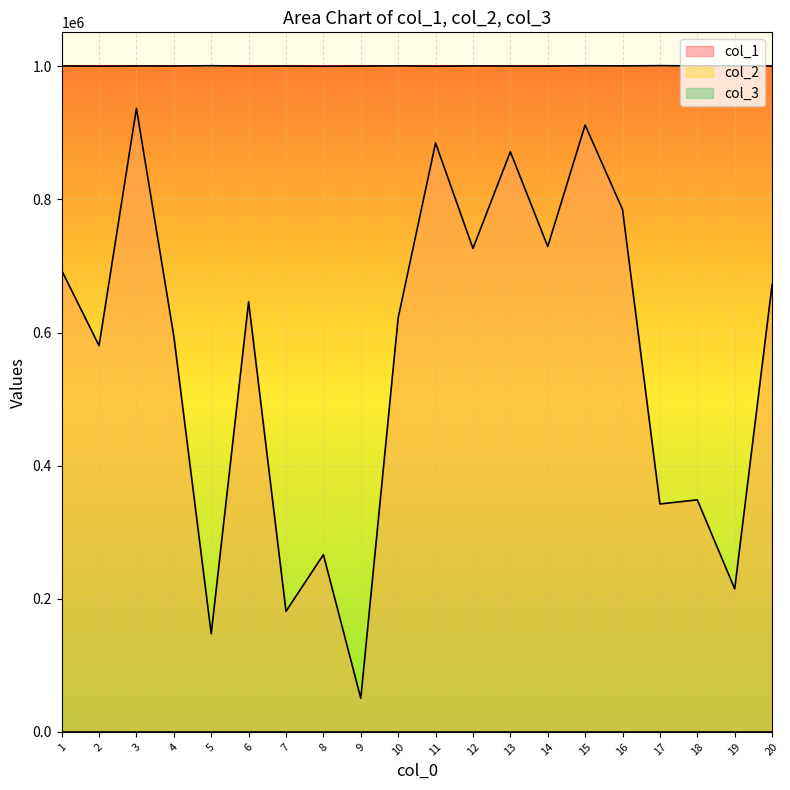

What value does the col_2 series have at 2, to the nearest 50?

1000150